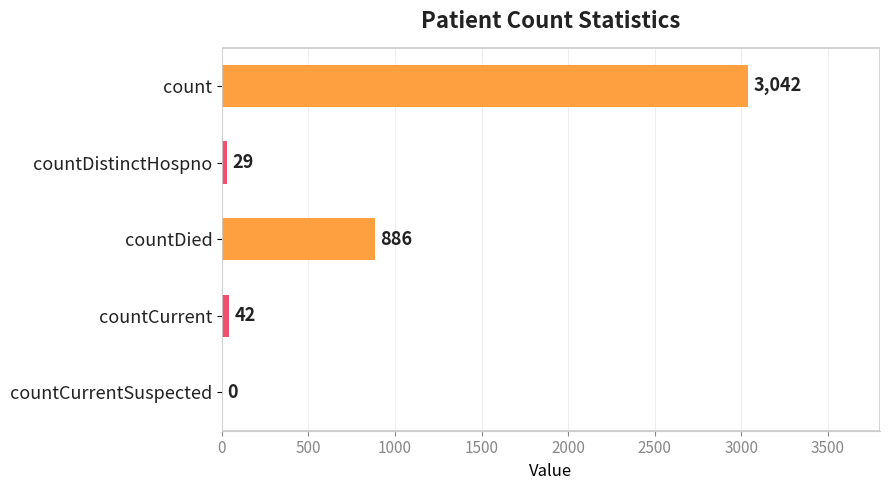

How many values are above zero?

4